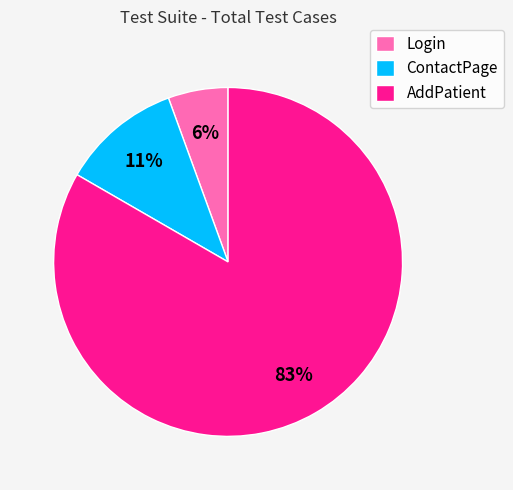

True or false: Login accounts for 6% of the total.

True